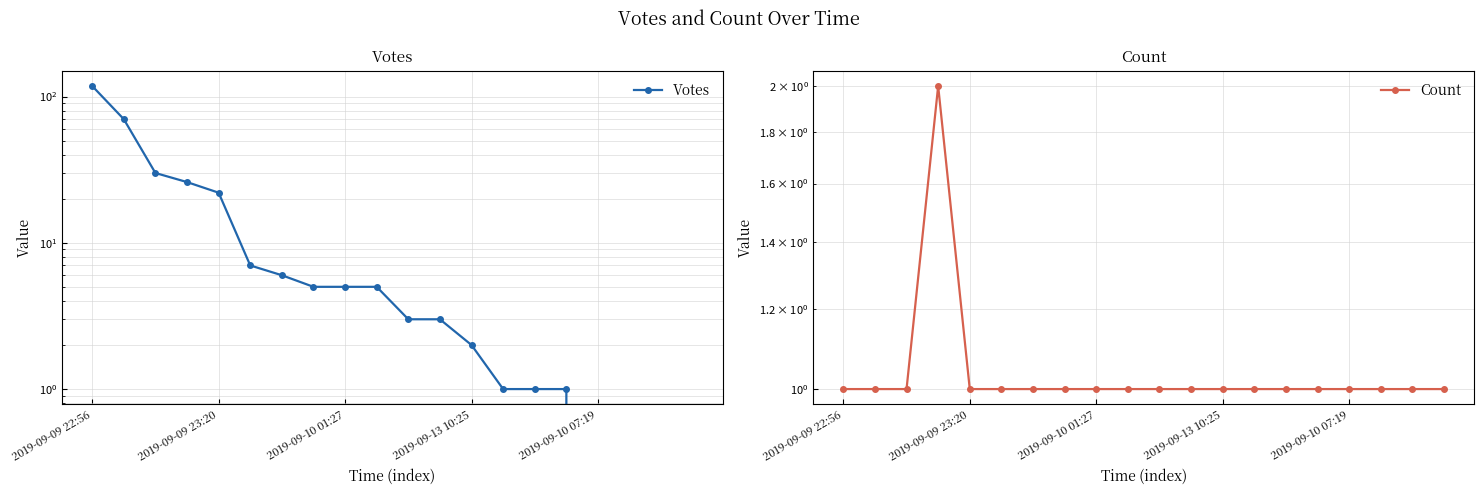

True or false: Votes has more than 0 points higher than both neighbors.

False